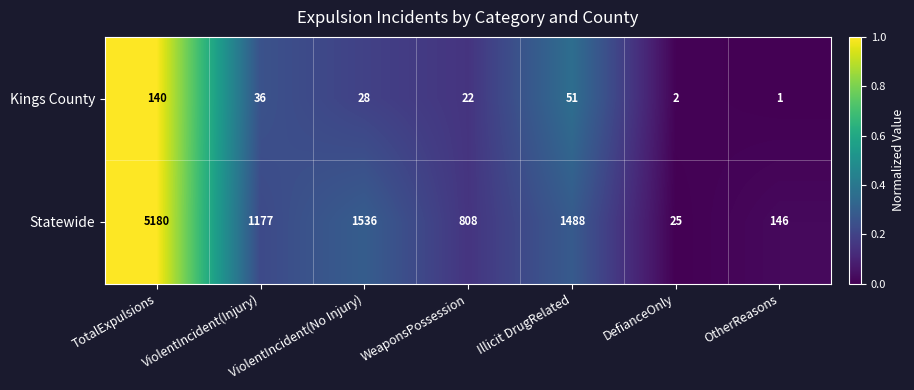

Which series has the largest total across all categories?

Statewide